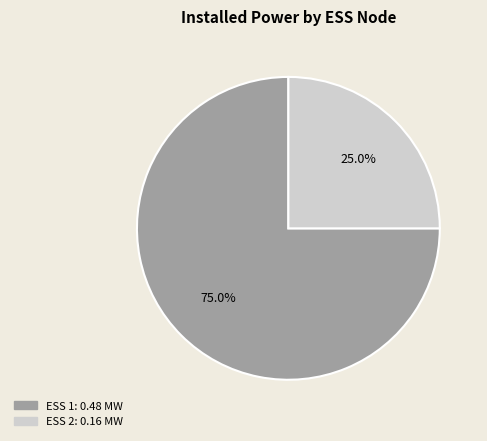

The ESS 1 slice represents 75% of the pie. True or false?

True